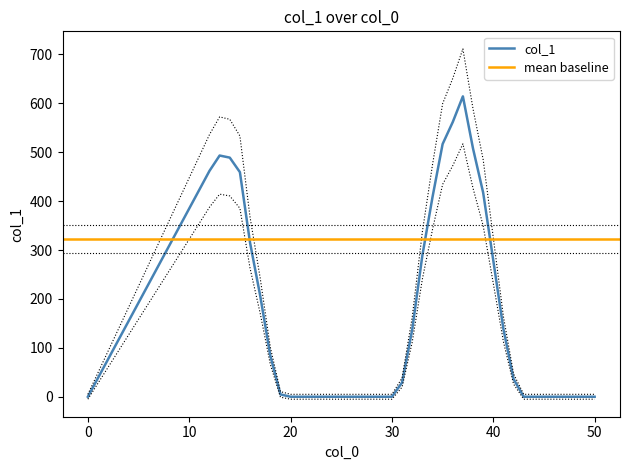

How many points are higher than both their immediate neighbors (excluding endpoints)?

2